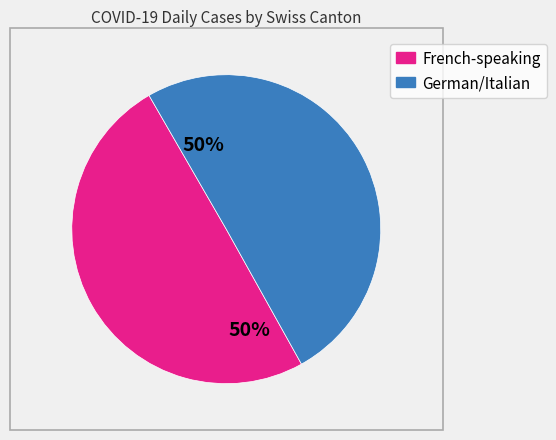

To the nearest percent, what is the average slice percentage?

50%